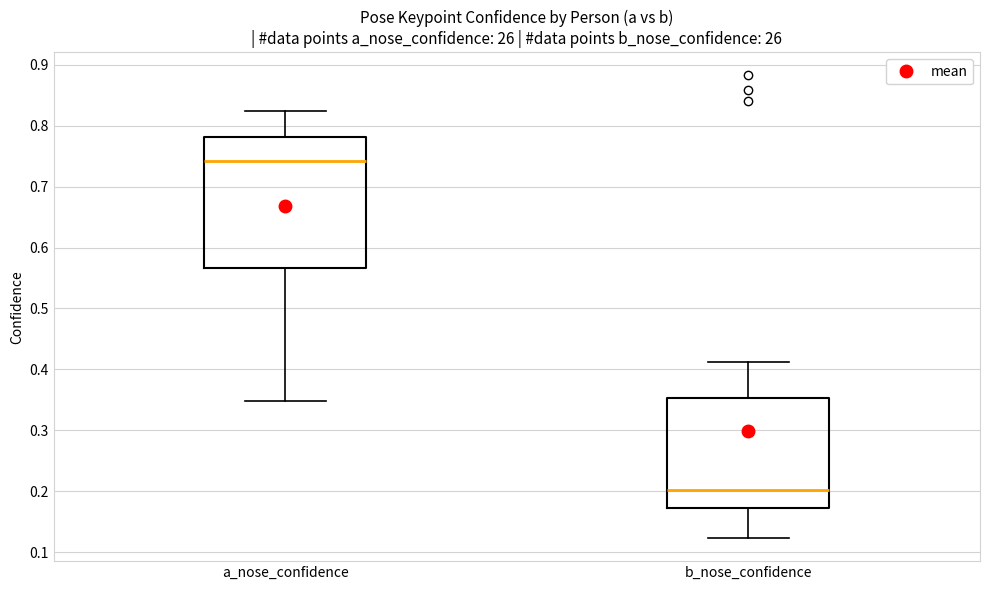

Where does the median line of the box for b_nose_confidence sit on the y-axis? The values are not printed on the chart, so give them approximately, as read against the axis.

0.20